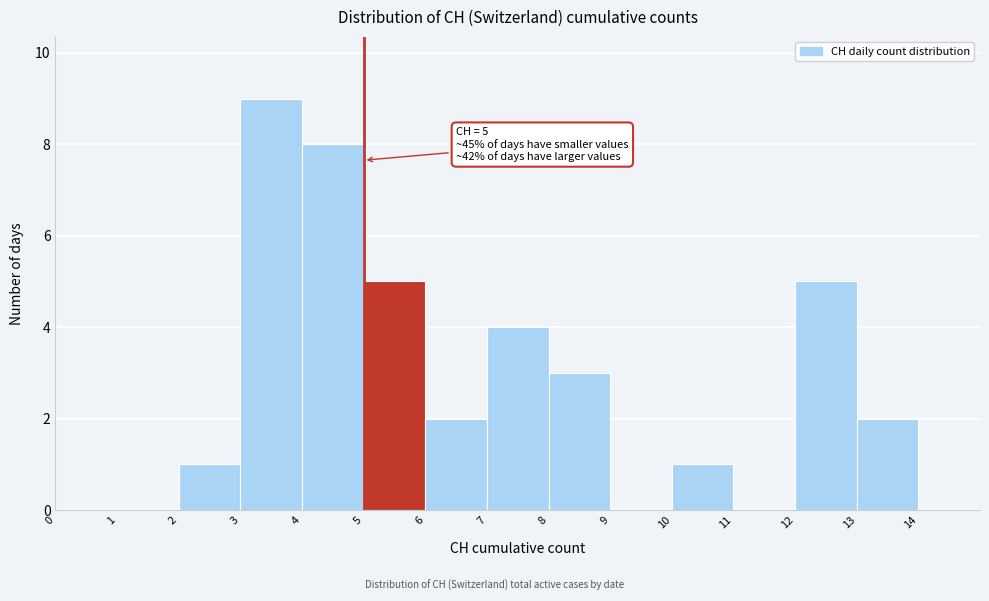

Which range on the x-axis has the tallest bar?

3 to 4